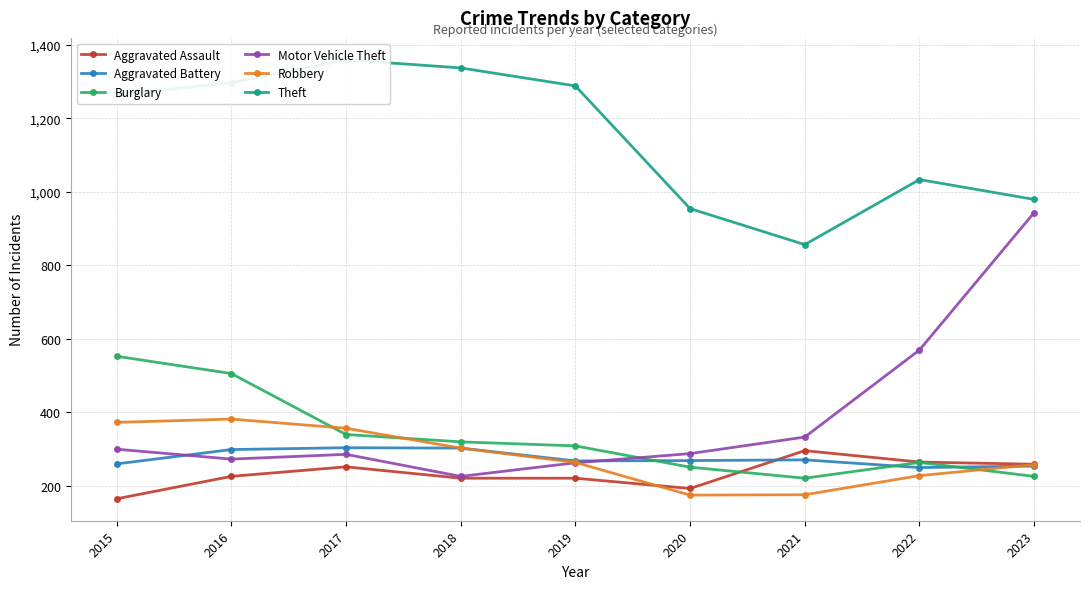

The Burglary series shows 263 at 2022. True or false?

True